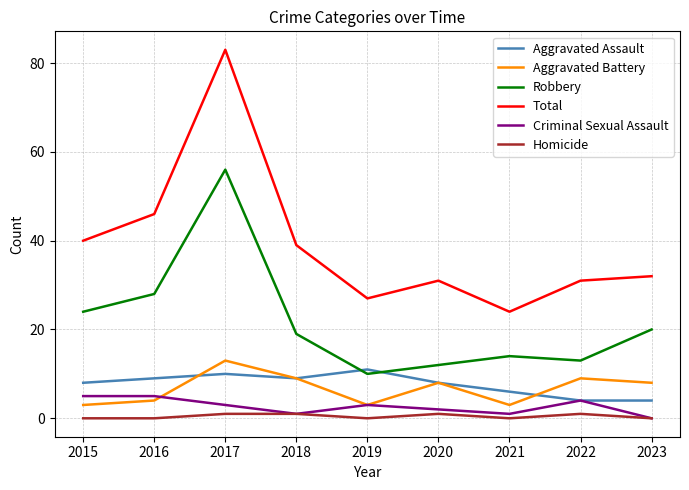

Does the chart have visible grid lines?

Yes